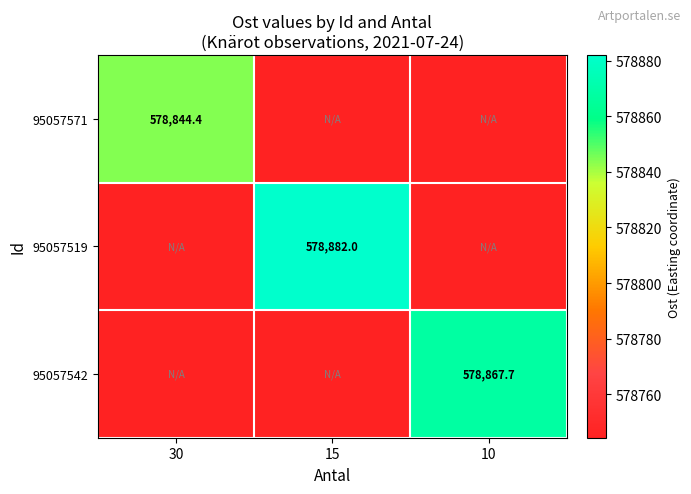

What is the maximum value shown in the chart?

578882.0